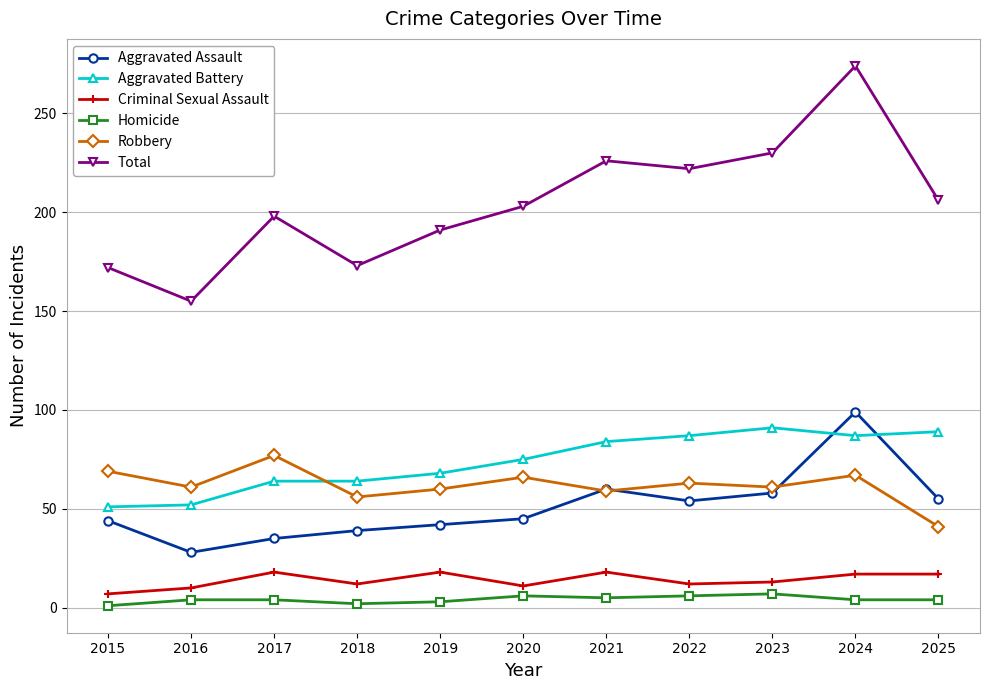

At which category is the sum across all series the highest?

2024